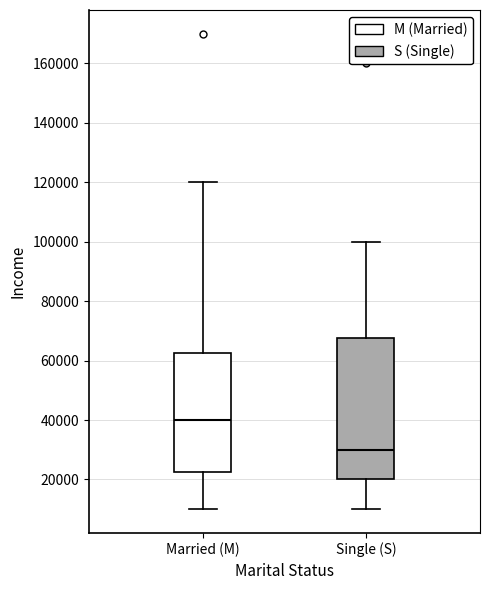

Reading left to right, read every box against the y-axis: the position of its median line, the range the box covers, and the ends of its whiskers. The values are not printed on the chart, so give them approximately, as read against the axis.

Married (M): median 40000, box 22000 to 62000, whiskers 10000 to 120000
Single (S): median 30000, box 20000 to 68000, whiskers 10000 to 100000